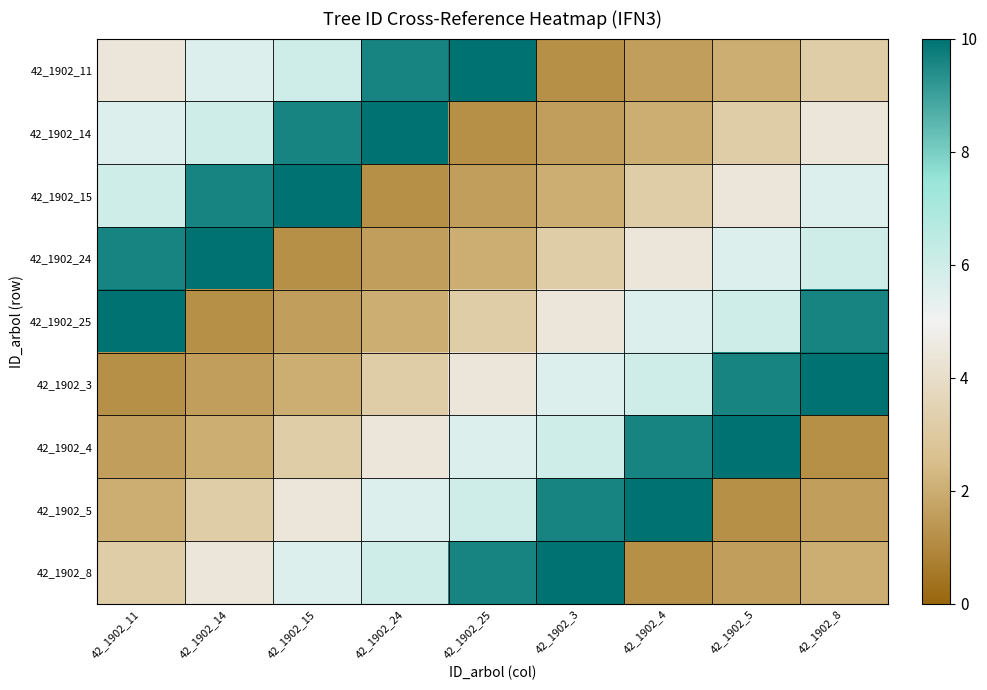

Reading left to right, extract all data points from this chart.

42_1902_11: 42_1902_11=4.4	42_1902_14=5.6	42_1902_15=6.0	42_1902_24=9.6	42_1902_25=10.0	42_1902_3=1.2	42_1902_4=1.6	42_1902_5=2.0	42_1902_8=3.2
42_1902_14: 42_1902_11=5.6	42_1902_14=6.0	42_1902_15=9.6	42_1902_24=10.0	42_1902_25=1.2	42_1902_3=1.6	42_1902_4=2.0	42_1902_5=3.2	42_1902_8=4.4
42_1902_15: 42_1902_11=6.0	42_1902_14=9.6	42_1902_15=10.0	42_1902_24=1.2	42_1902_25=1.6	42_1902_3=2.0	42_1902_4=3.2	42_1902_5=4.4	42_1902_8=5.6
42_1902_24: 42_1902_11=9.6	42_1902_14=10.0	42_1902_15=1.2	42_1902_24=1.6	42_1902_25=2.0	42_1902_3=3.2	42_1902_4=4.4	42_1902_5=5.6	42_1902_8=6.0
42_1902_25: 42_1902_11=10.0	42_1902_14=1.2	42_1902_15=1.6	42_1902_24=2.0	42_1902_25=3.2	42_1902_3=4.4	42_1902_4=5.6	42_1902_5=6.0	42_1902_8=9.6
42_1902_3: 42_1902_11=1.2	42_1902_14=1.6	42_1902_15=2.0	42_1902_24=3.2	42_1902_25=4.4	42_1902_3=5.6	42_1902_4=6.0	42_1902_5=9.6	42_1902_8=10.0
42_1902_4: 42_1902_11=1.6	42_1902_14=2.0	42_1902_15=3.2	42_1902_24=4.4	42_1902_25=5.6	42_1902_3=6.0	42_1902_4=9.6	42_1902_5=10.0	42_1902_8=1.2
42_1902_5: 42_1902_11=2.0	42_1902_14=3.2	42_1902_15=4.4	42_1902_24=5.6	42_1902_25=6.0	42_1902_3=9.6	42_1902_4=10.0	42_1902_5=1.2	42_1902_8=1.6
42_1902_8: 42_1902_11=3.2	42_1902_14=4.4	42_1902_15=5.6	42_1902_24=6.0	42_1902_25=9.6	42_1902_3=10.0	42_1902_4=1.2	42_1902_5=1.6	42_1902_8=2.0